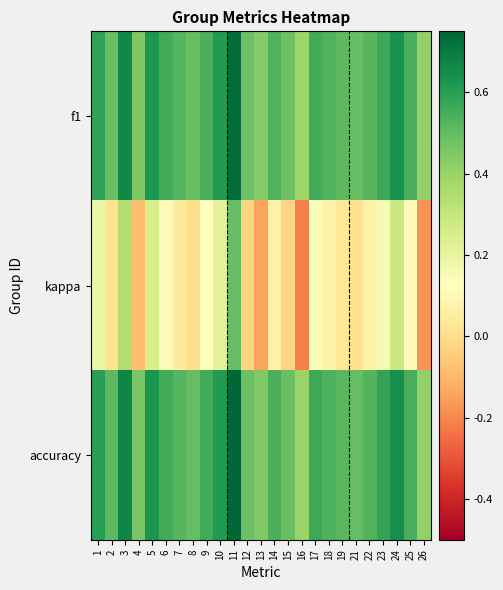

At how many categories does at least one series exceed 0?

25